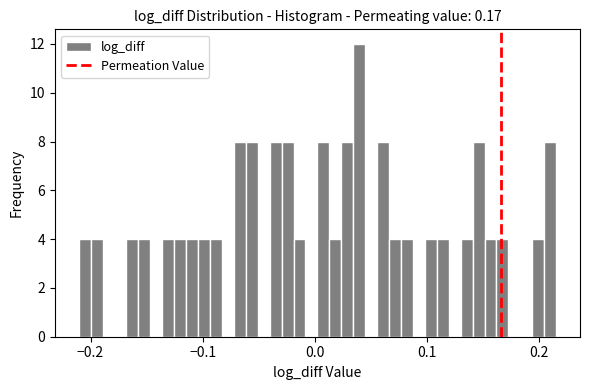

Around what value on the x-axis is the tallest bar? Give the approximate position of its centre, as read against the axis.

0.04